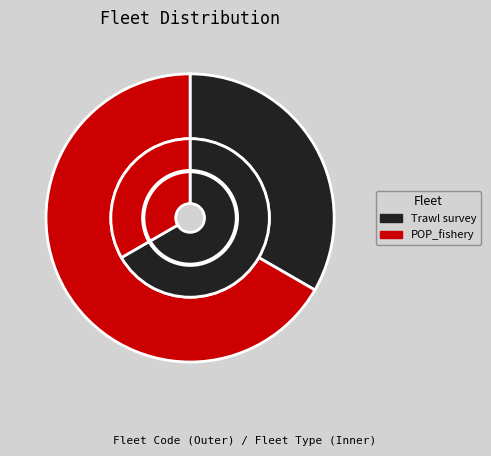

How many segments does this pie chart have?

2